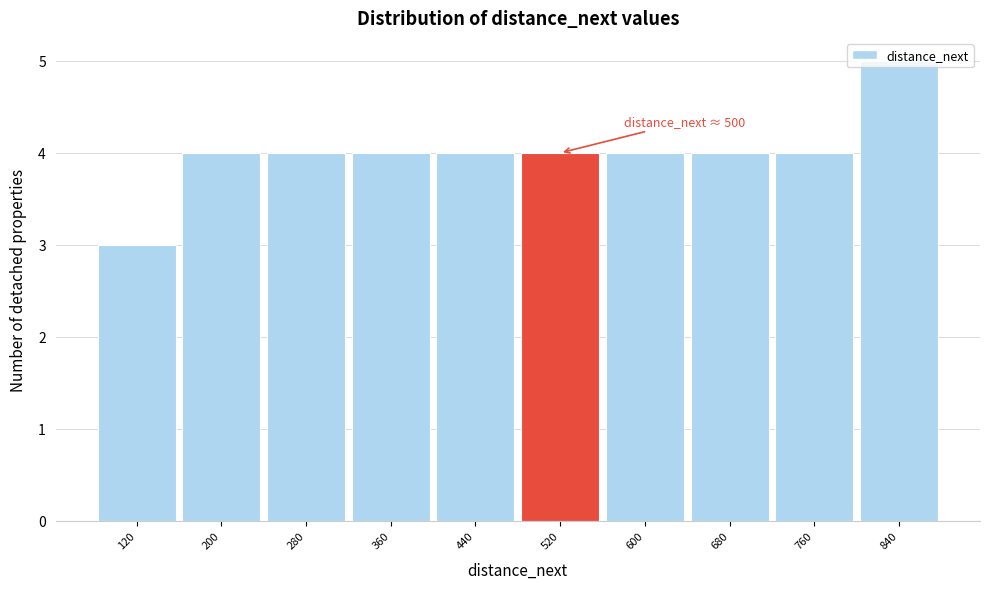

Over which range of the x-axis is the bar tallest?

800 to 880